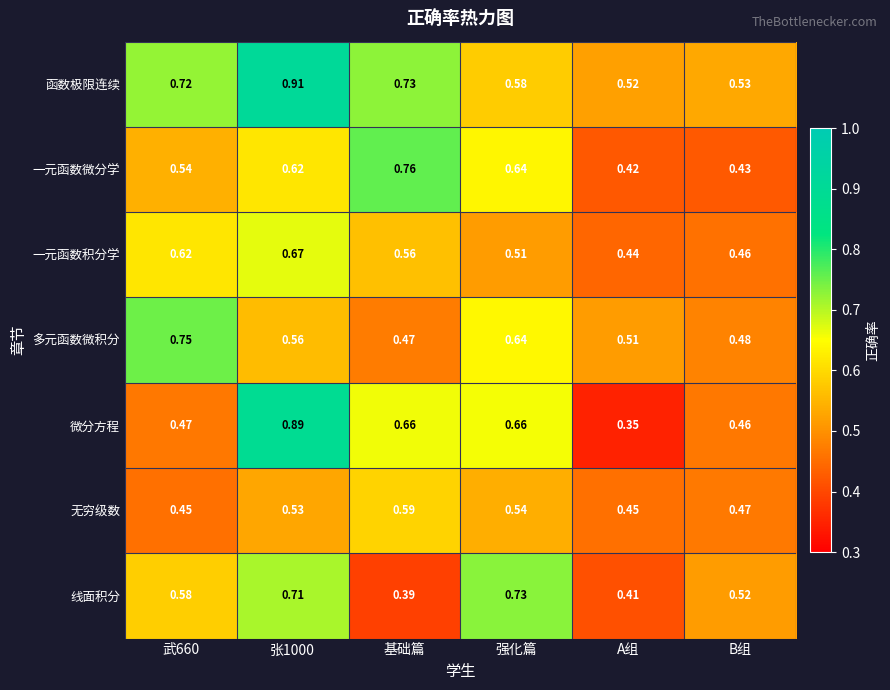

Rank the series by their maximum value, from lowest to highest.

无穷级数, 一元函数积分学, 线面积分, 多元函数微积分, 一元函数微分学, 微分方程, 函数极限连续